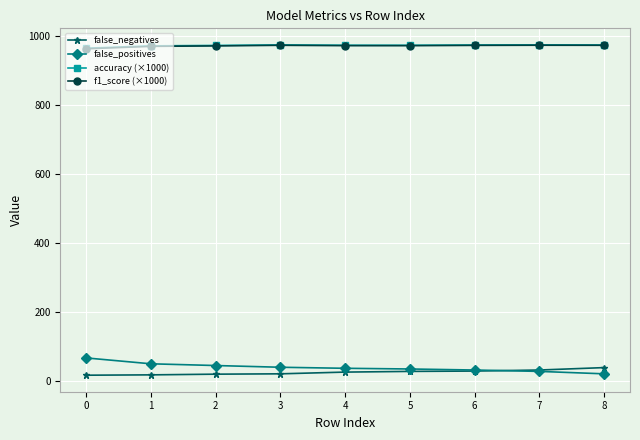

True or false: f1_score (×1000) and false_positives intersect in this chart.

False